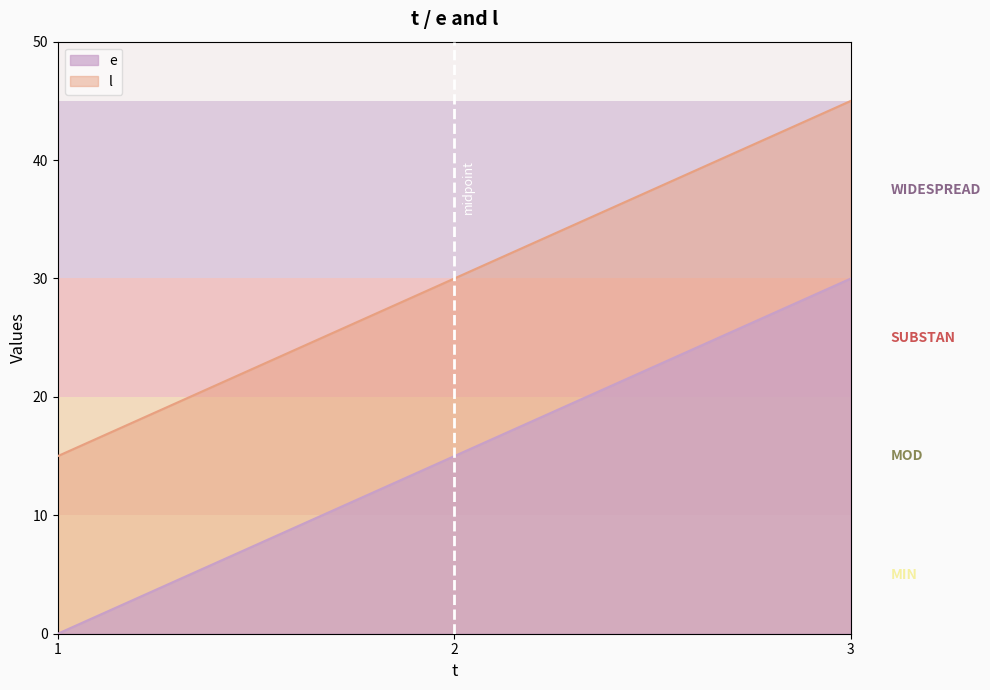

At which label does l first exceed 30?

3